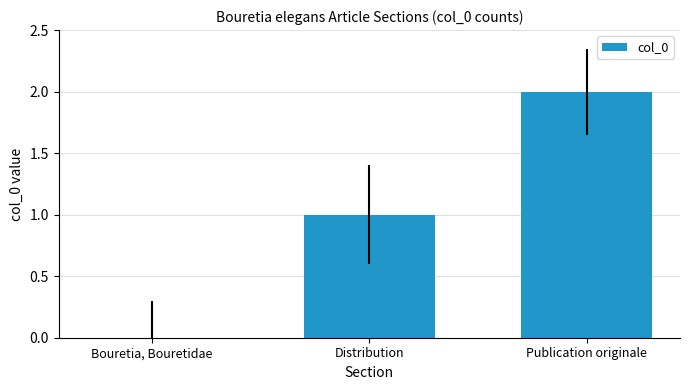

What is the average value?

1